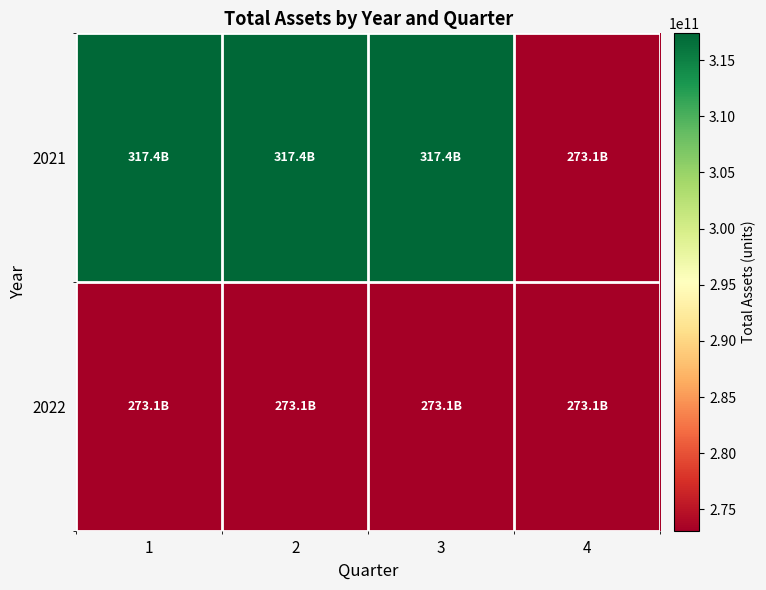

What is the maximum value shown in the chart?

317387592686